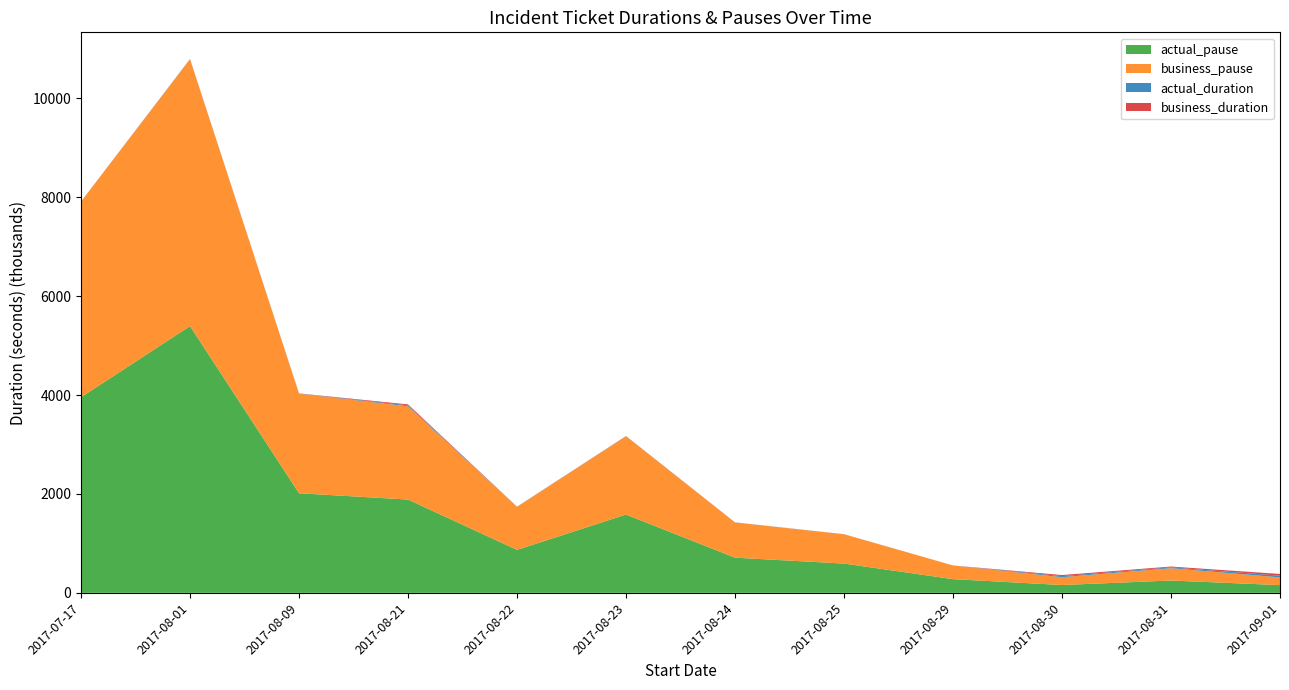

Reading right to left, transcribe all the data shown in this chart.

actual_duration: 2017-09-01=34849	2017-08-31=16686	2017-08-30=21804	2017-08-29=115	2017-08-25=1278	2017-08-24=1667	2017-08-23=2450	2017-08-22=2045	2017-08-21=19187	2017-08-09=2840	2017-08-01=3920	2017-07-17=406
business_duration: 2017-09-01=34849	2017-08-31=16686	2017-08-30=21804	2017-08-29=115	2017-08-25=1278	2017-08-24=1667	2017-08-23=2450	2017-08-22=2045	2017-08-21=19187	2017-08-09=2840	2017-08-01=3920	2017-07-17=406
actual_pause: 2017-09-01=156101	2017-08-31=249220	2017-08-30=158228	2017-08-29=276867	2017-08-25=591956	2017-08-24=711179	2017-08-23=1583371	2017-08-22=869142	2017-08-21=1886876	2017-08-09=2014117	2017-08-01=5395031	2017-07-17=3956830
business_pause: 2017-09-01=156101	2017-08-31=249220	2017-08-30=158228	2017-08-29=276867	2017-08-25=591956	2017-08-24=711179	2017-08-23=1583371	2017-08-22=869142	2017-08-21=1886876	2017-08-09=2014117	2017-08-01=5395031	2017-07-17=3956830